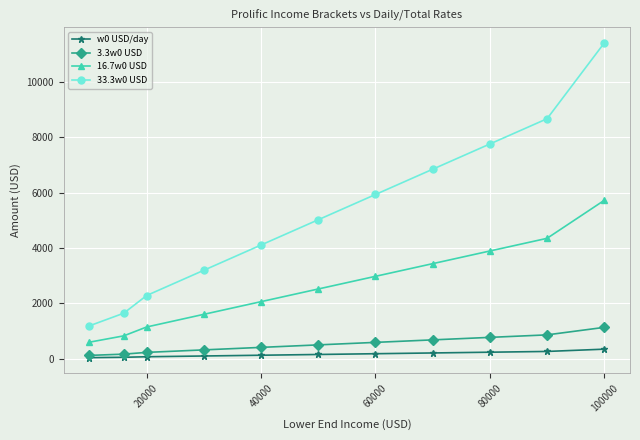

What is the average value of the 16.7w0 USD series?

2645.4